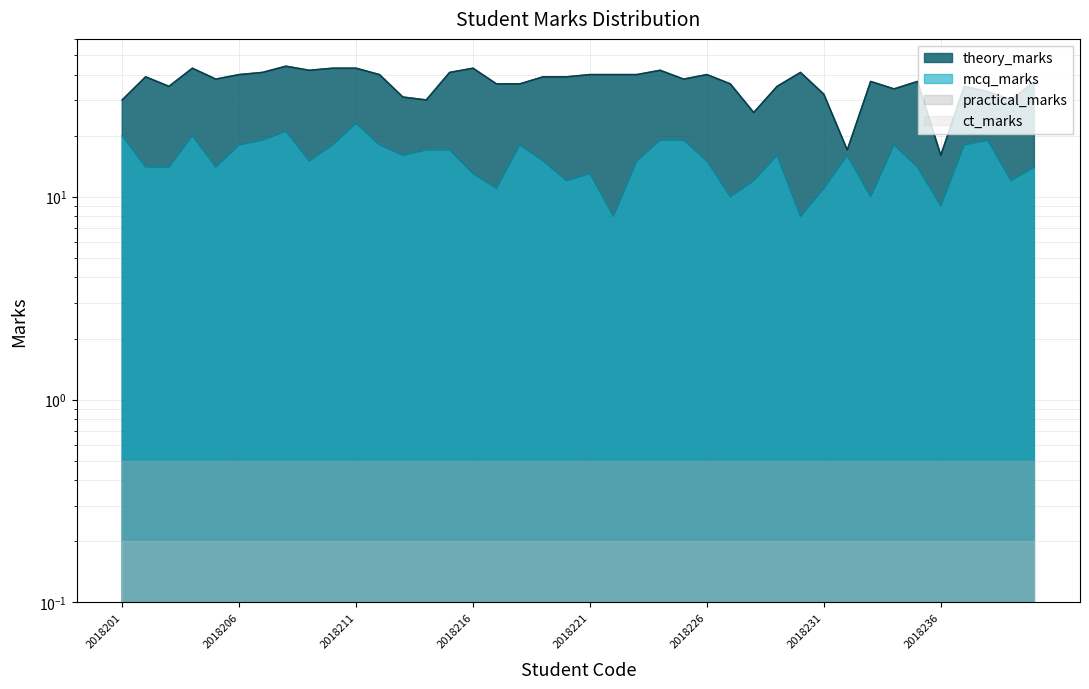

True or false: theory_marks and mcq_marks intersect in this chart.

False